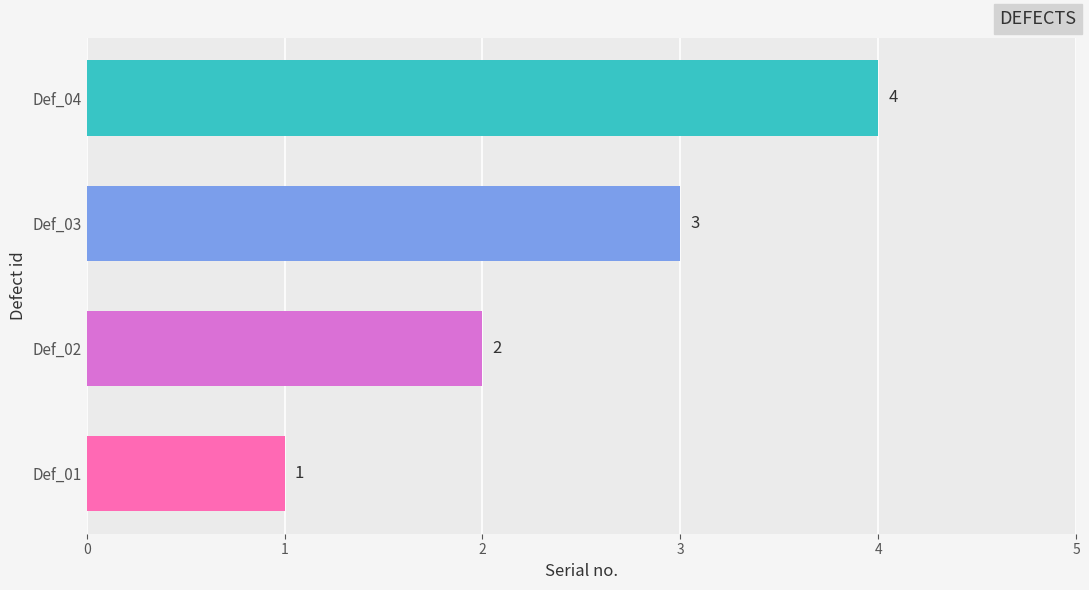

The chart shows a value of 1 at Def_04. True or false?

False